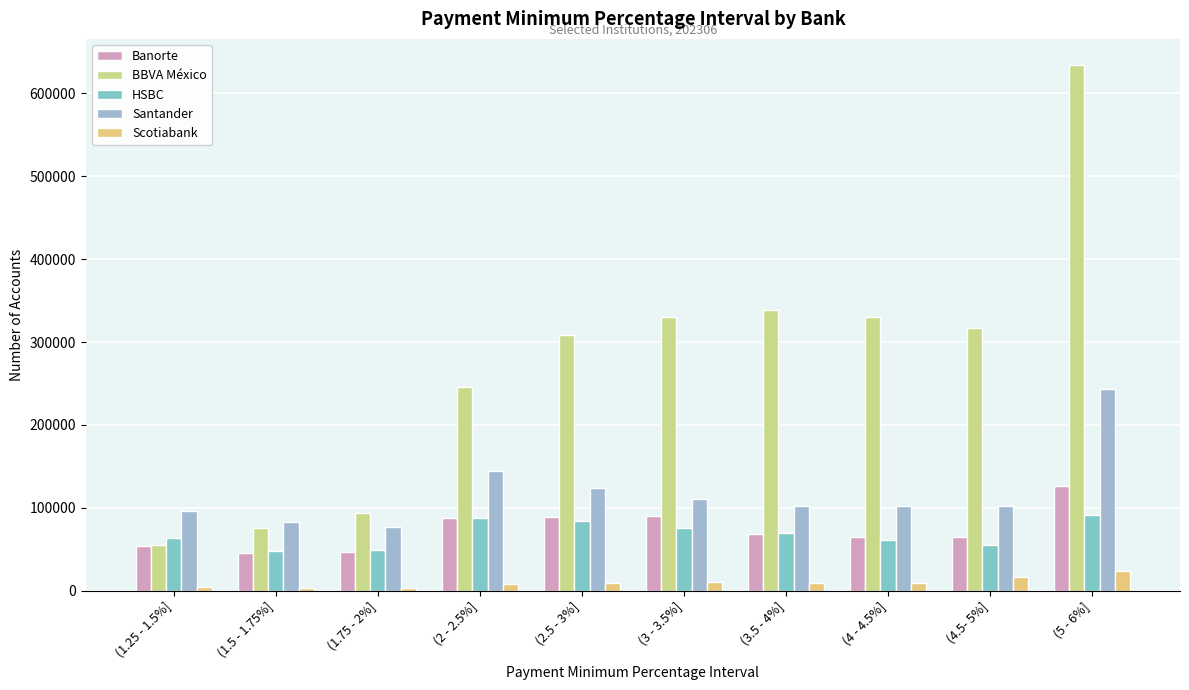

What is the value of the Santander bar at the 1st from the left?

95679